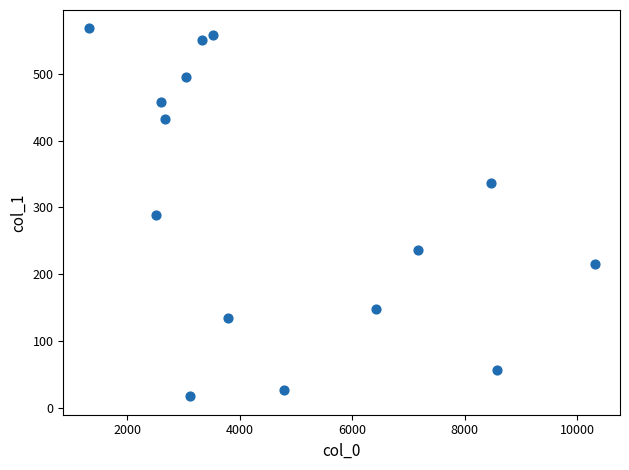

What is the range of Y values (max minus min)?

550.7